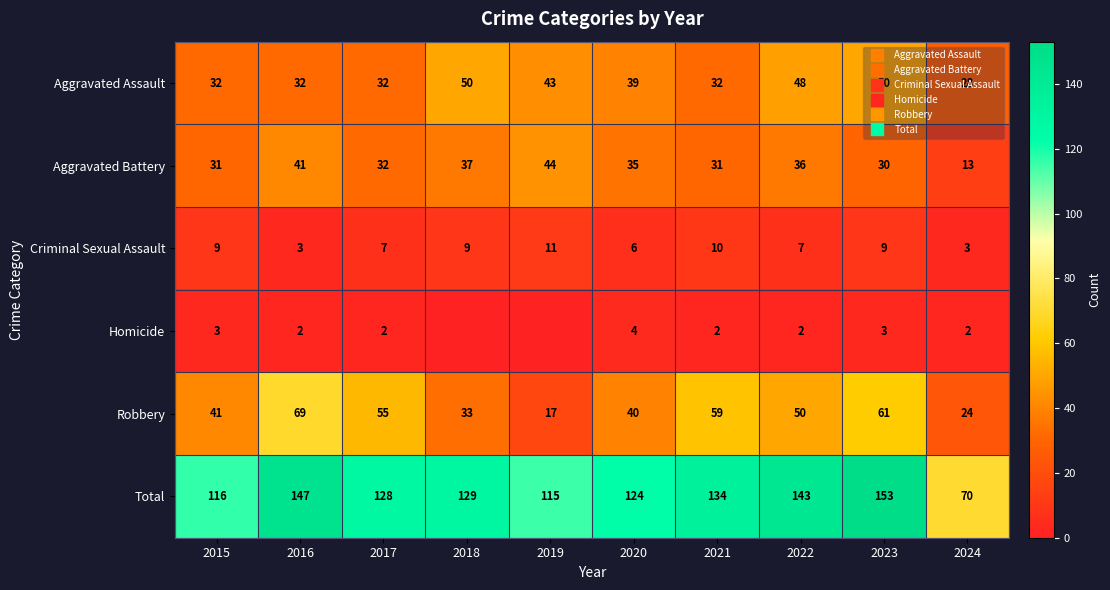

What is the difference between the maximum and minimum values in the Total series?

83